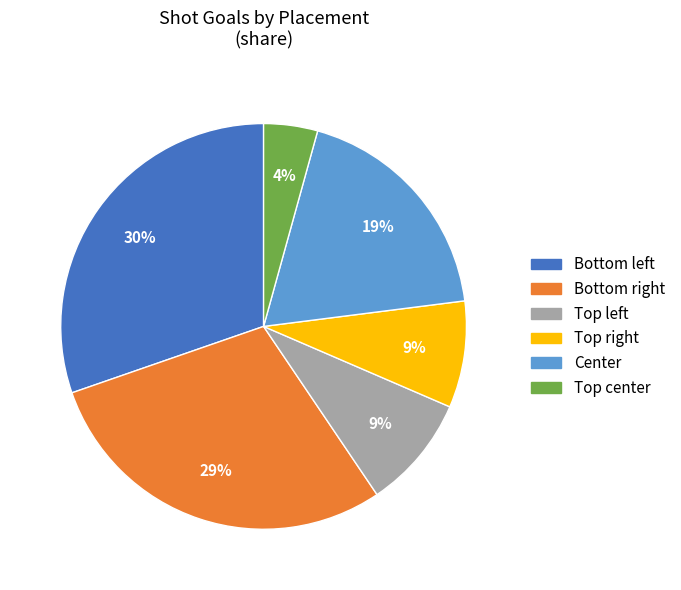

Which slice is the largest?

Bottom left